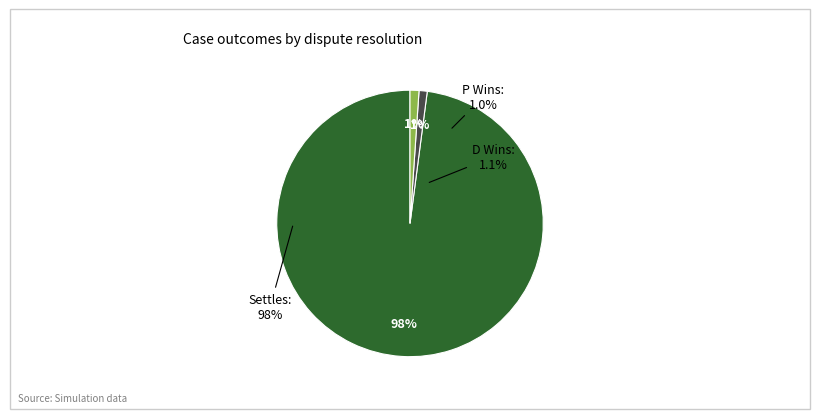

Which category accounts for the majority?

Settles